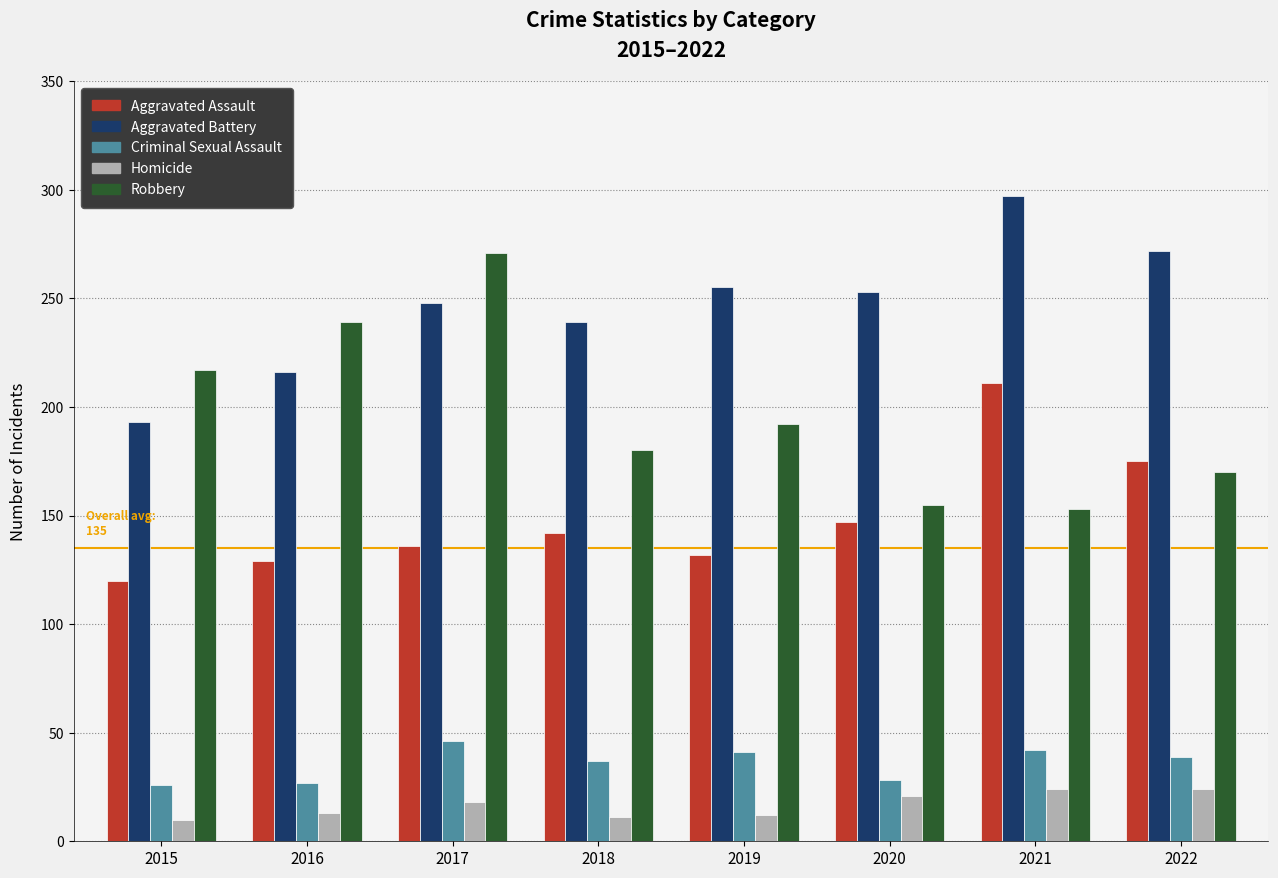

At how many categories does at least one series exceed 50?

8